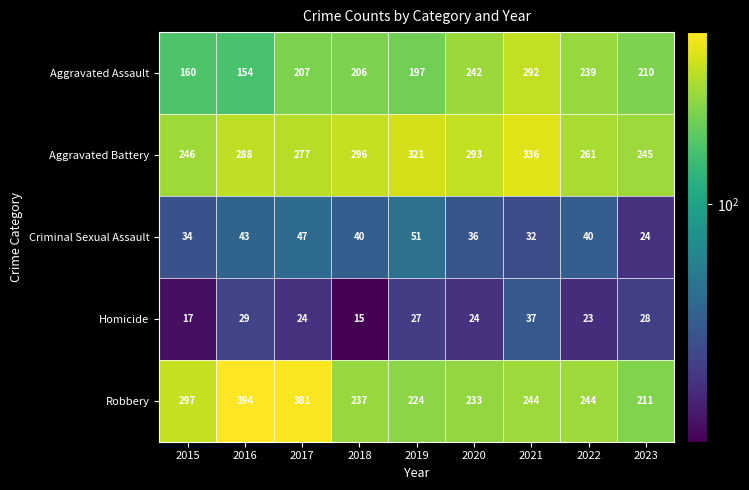

What is the approximate value of Robbery at 2019?

224